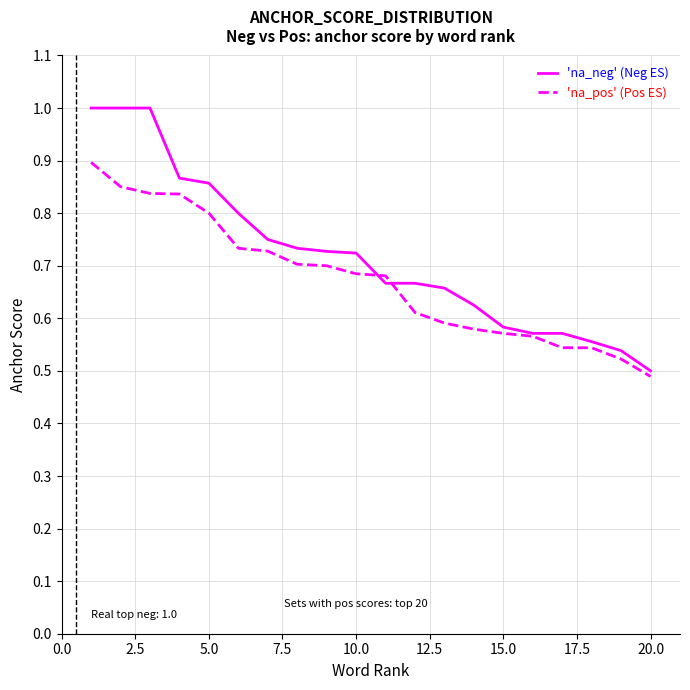

Which series has the widest spread of values?

'na_neg' (Neg ES)